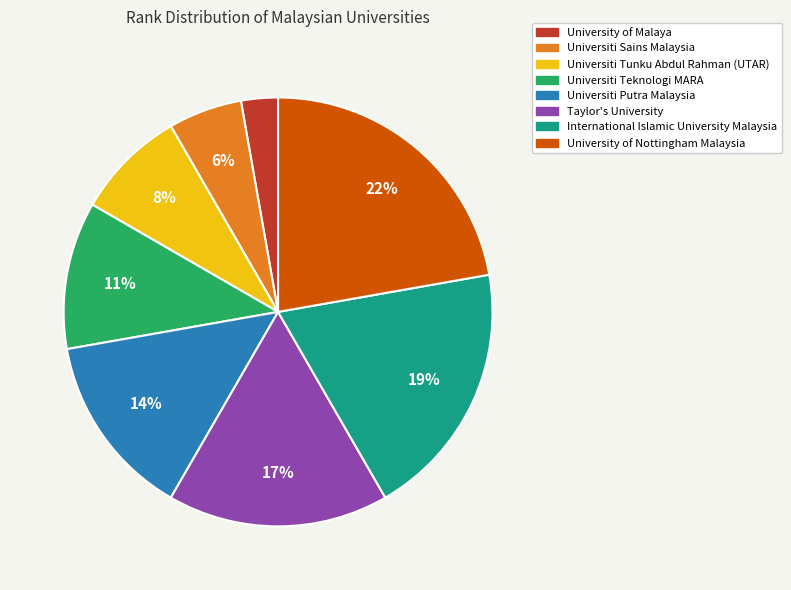

The Taylor's University slice represents 27% of the pie. True or false?

False